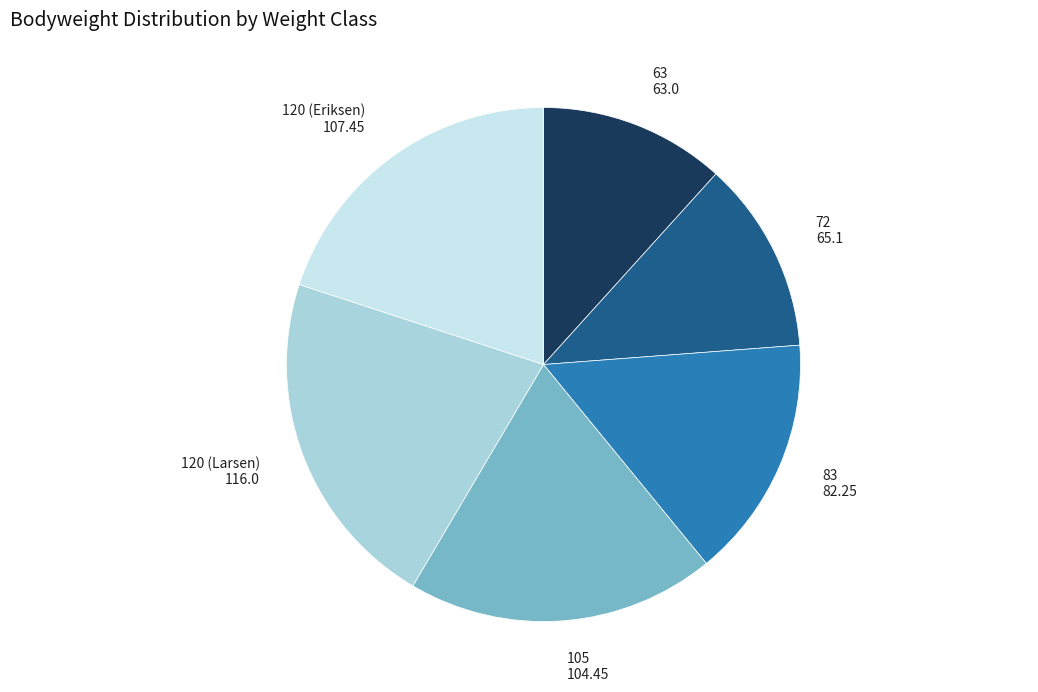

Is there a majority slice in this chart?

No